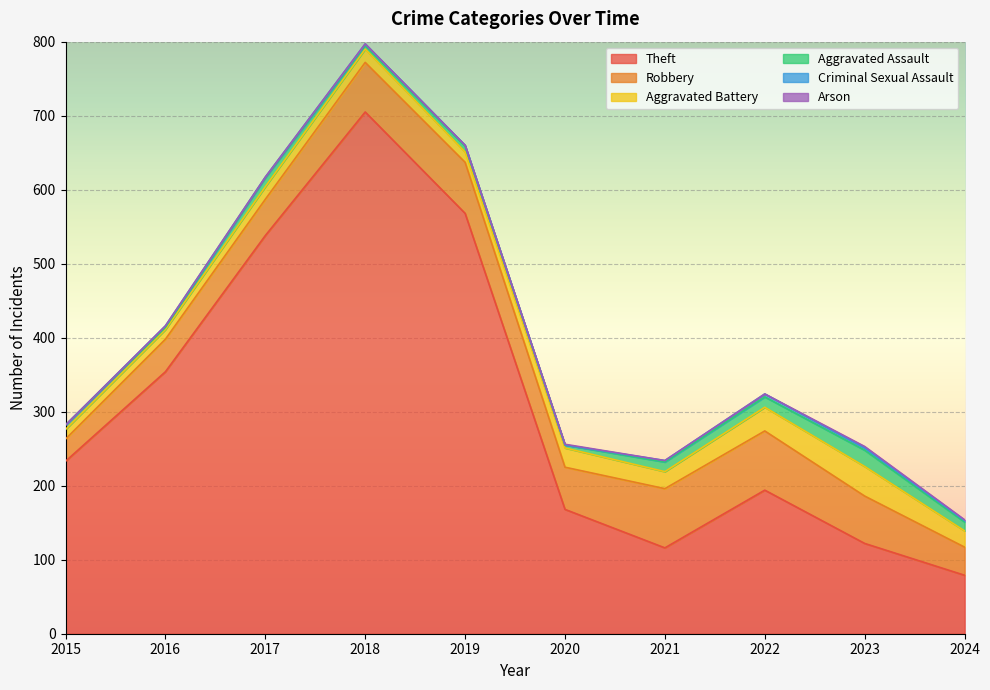

What is the value of the Arson point at the 10th from the left?

1